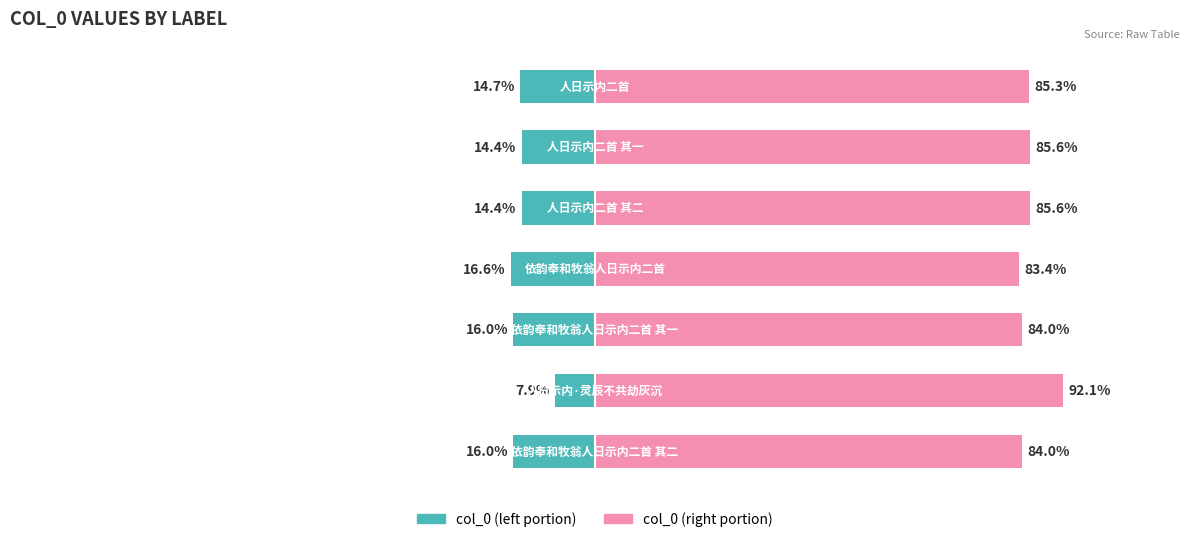

Count the number of categories in the chart.

7